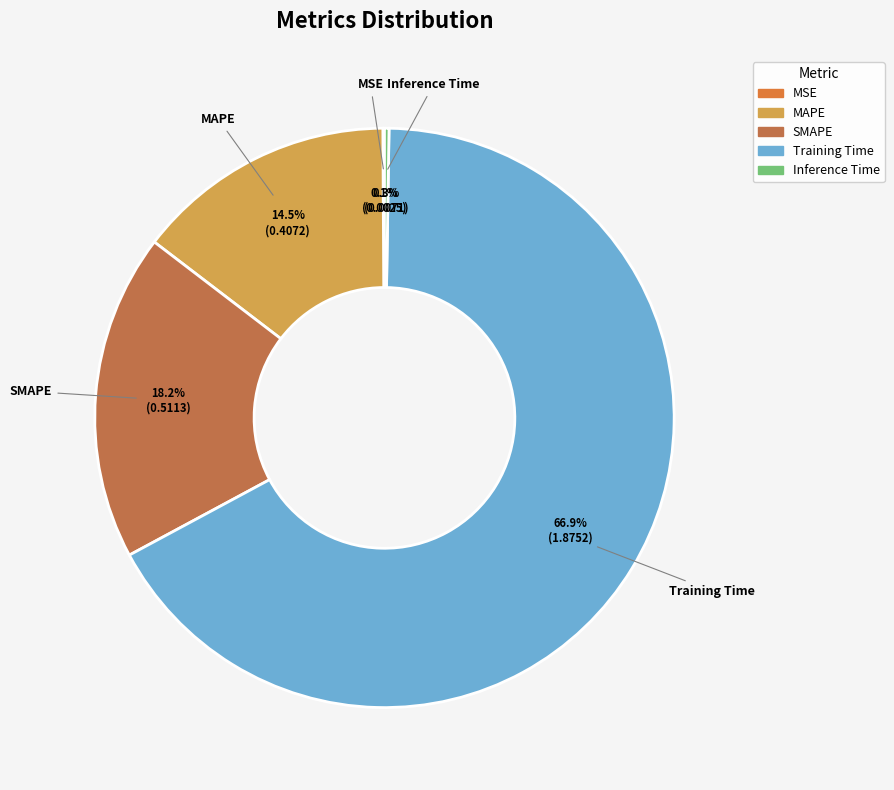

Which category accounts for the majority?

Training Time